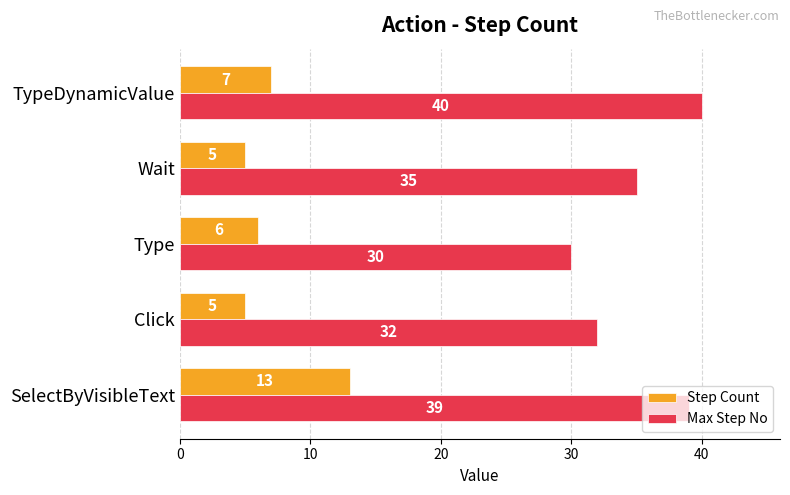

Rank the series by their average value, from lowest to highest.

Step Count, Max Step No